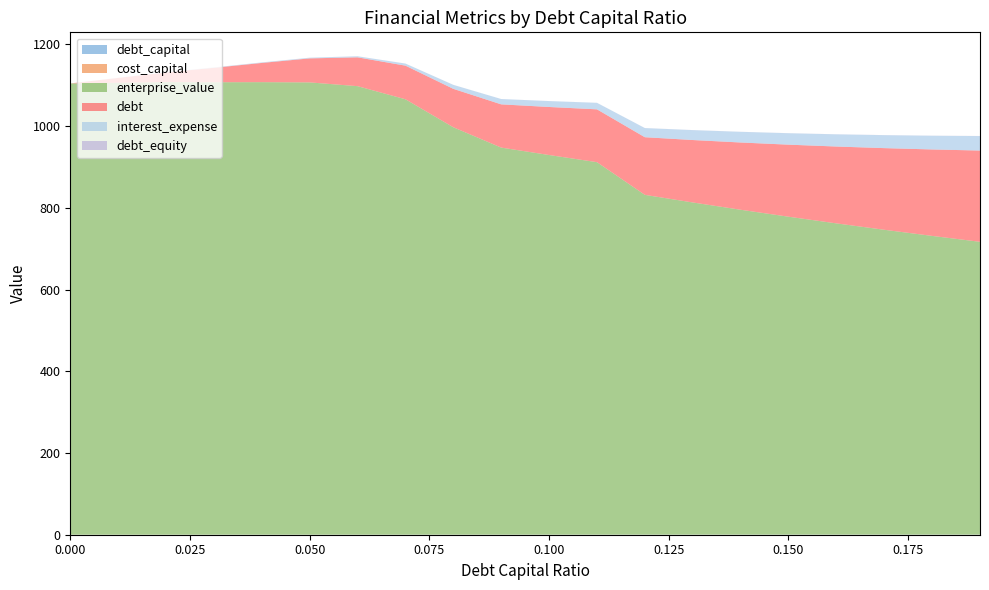

Reading right to left, list all the values displayed in this chart.

debt_capital: 0.19=0.2	0.18=0.2	0.17=0.2	0.16=0.2	0.15=0.1	0.14=0.1	0.13=0.1	0.12=0.1	0.11=0.1	0.1=0.1	0.09=0.1	0.08=0.1	0.07=0.1	0.06=0.1	0.05=0.1	0.04=0.0	0.03=0.0	0.02=0.0	0.01=0.0	0.0=0.0
cost_capital: 0.19=0.1	0.18=0.1	0.17=0.1	0.16=0.1	0.15=0.1	0.14=0.1	0.13=0.1	0.12=0.1	0.11=0.1	0.1=0.1	0.09=0.1	0.08=0.1	0.07=0.1	0.06=0.1	0.05=0.1	0.04=0.1	0.03=0.1	0.02=0.1	0.01=0.1	0.0=0.1
enterprise_value: 0.19=716.8	0.18=731.2	0.17=746.2	0.16=761.9	0.15=778.2	0.14=795.3	0.13=813.1	0.12=831.8	0.11=911.8	0.1=929.3	0.09=947.5	0.08=997.2	0.07=1065.8	0.06=1097.9	0.05=1107.1	0.04=1107.7	0.03=1107.6	0.02=1107.9	0.01=1106.3	0.0=1104.6
debt: 0.19=223.4	0.18=211.6	0.17=199.9	0.16=188.1	0.15=176.3	0.14=164.6	0.13=152.8	0.12=141.1	0.11=129.3	0.1=117.6	0.09=105.8	0.08=94.0	0.07=82.3	0.06=70.5	0.05=58.8	0.04=47.0	0.03=35.3	0.02=23.5	0.01=11.8	0.0=0.0
interest_expense: 0.19=35.4	0.18=33.5	0.17=31.7	0.16=29.8	0.15=27.9	0.14=26.1	0.13=24.2	0.12=22.4	0.11=15.9	0.1=14.4	0.09=13.0	0.08=9.7	0.07=5.0	0.06=2.6	0.05=1.6	0.04=1.2	0.03=0.9	0.02=0.5	0.01=0.3	0.0=0.0
debt_equity: 0.19=0.2	0.18=0.2	0.17=0.2	0.16=0.2	0.15=0.2	0.14=0.2	0.13=0.1	0.12=0.1	0.11=0.1	0.1=0.1	0.09=0.1	0.08=0.1	0.07=0.1	0.06=0.1	0.05=0.1	0.04=0.0	0.03=0.0	0.02=0.0	0.01=0.0	0.0=0.0